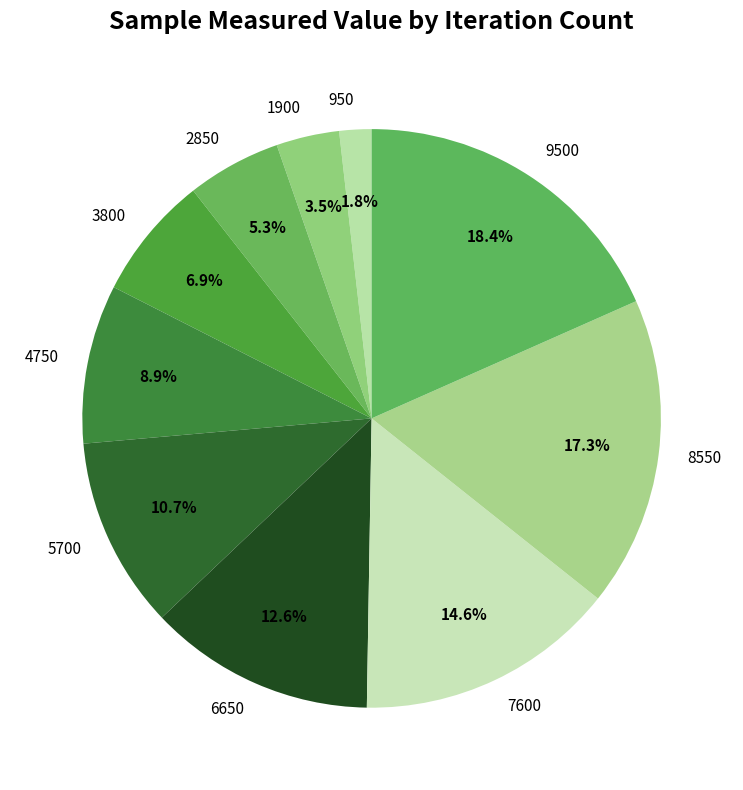

What is the largest slice in the pie chart?

9500